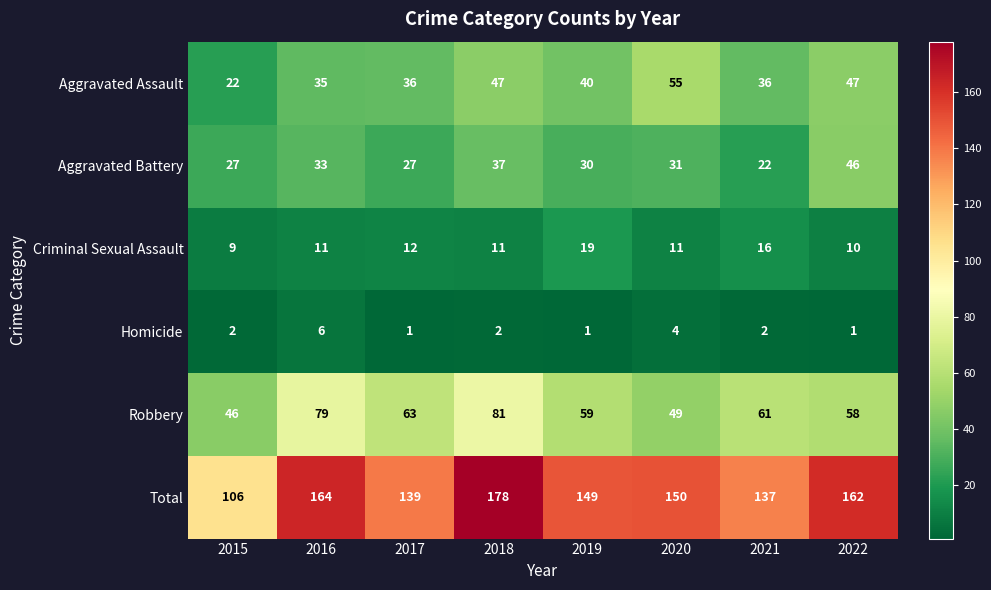

Rank the categories by Robbery value from lowest to highest.

2015, 2020, 2022, 2019, 2021, 2017, 2016, 2018